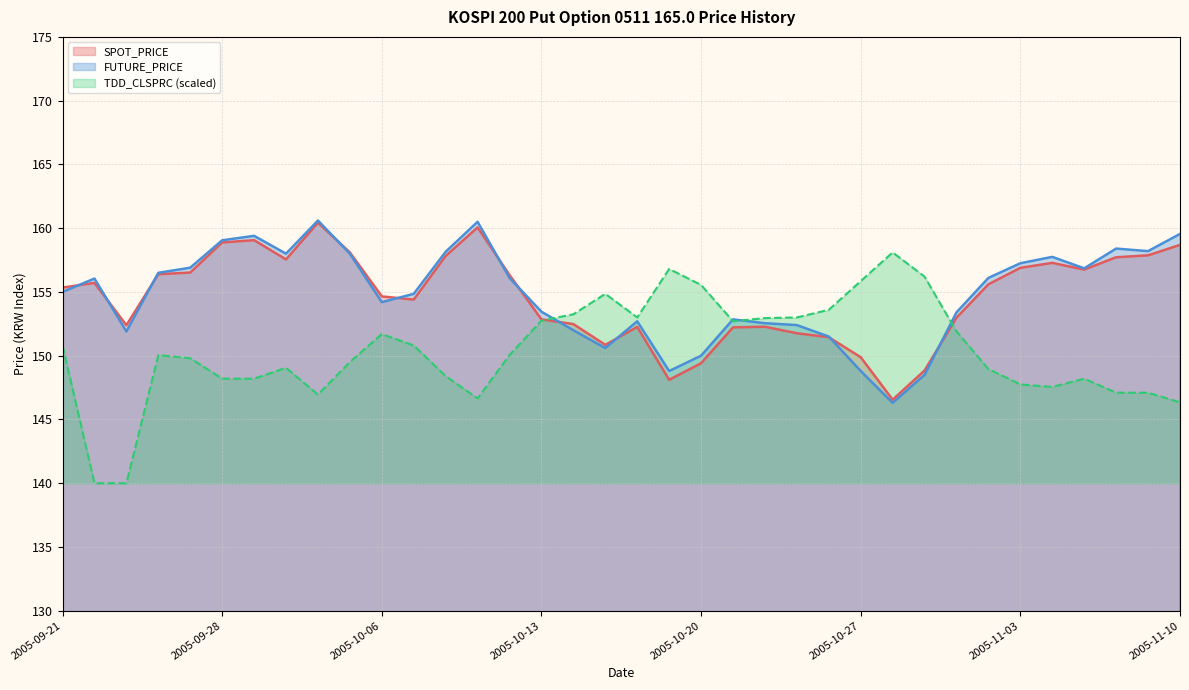

Which series has the widest spread of values?

TDD_CLSPRC (scaled)